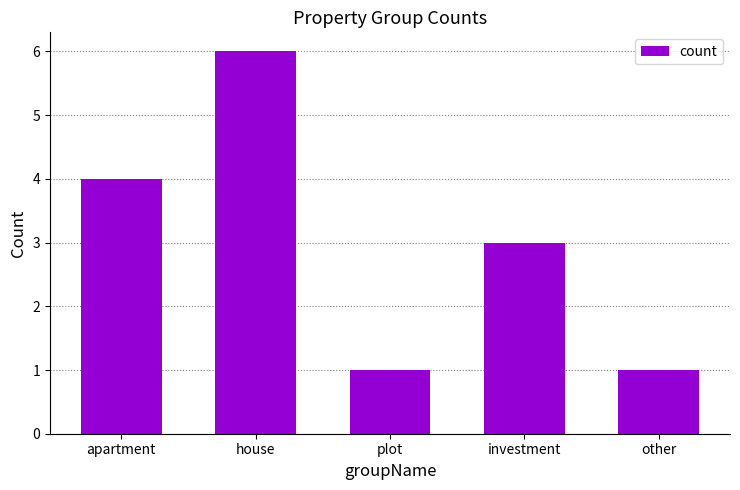

What is the value of the 3rd bar from the left?

1